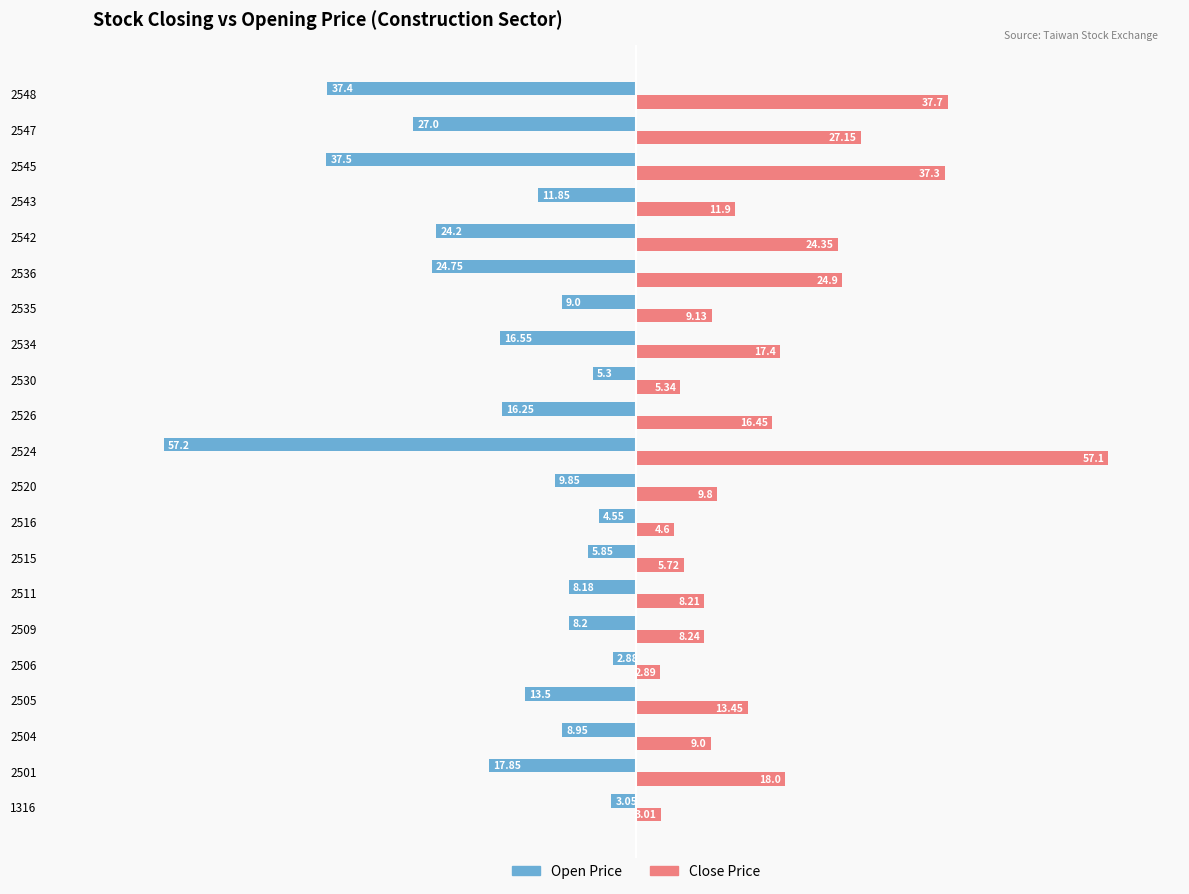

What are all the series names shown in the legend?

Open Price, Close Price